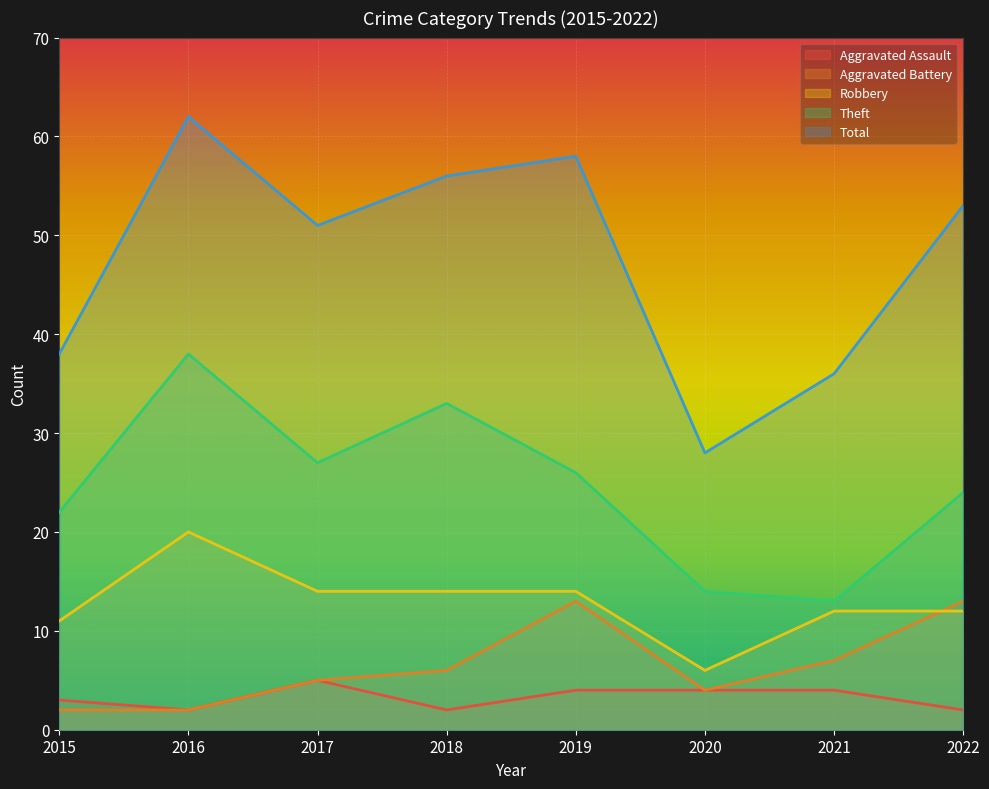

What is the difference between the second highest and minimum values in the Aggravated Assault series?

2